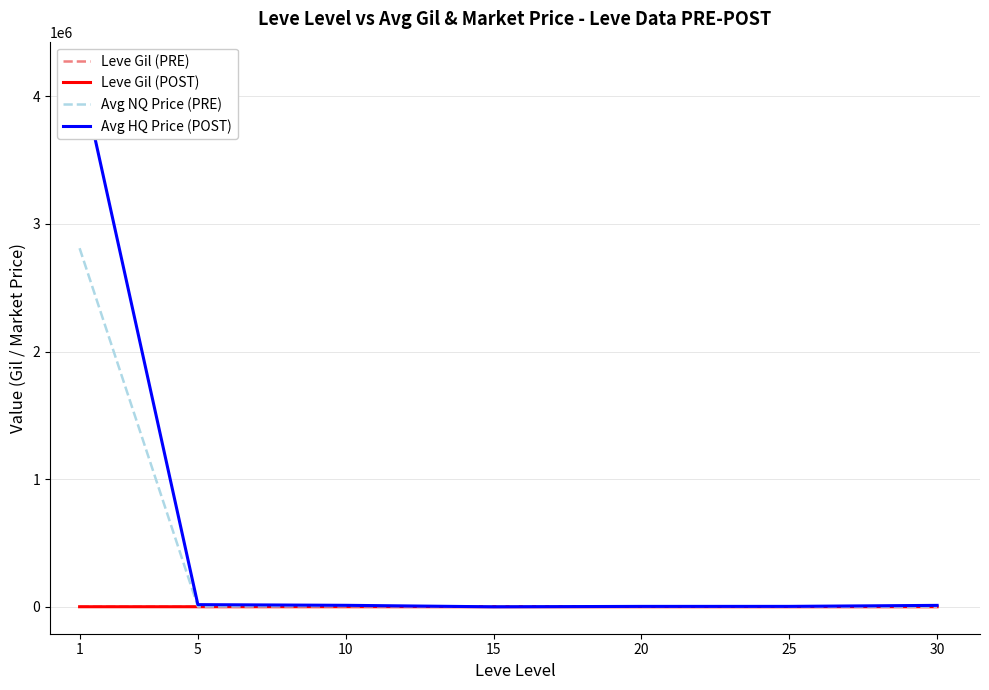

What are all the series names shown in the legend?

Leve Gil (PRE), Leve Gil (POST), Avg NQ Price (PRE), Avg HQ Price (POST)